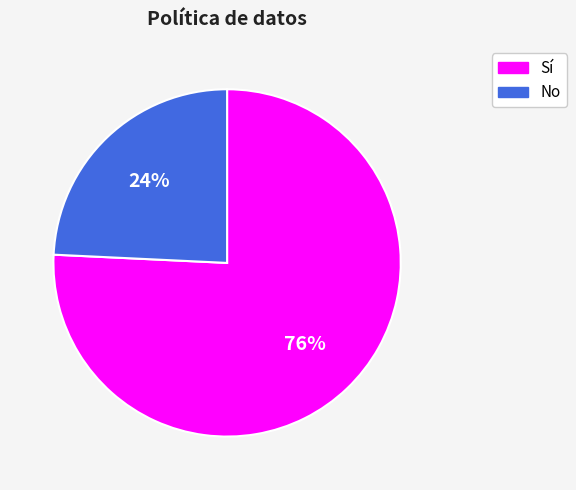

To the nearest percent, what percentage of the pie is No?

24%